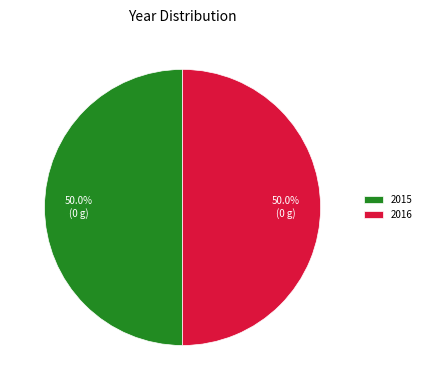

What percentage do 2015 and 2016 together represent?

100.0%